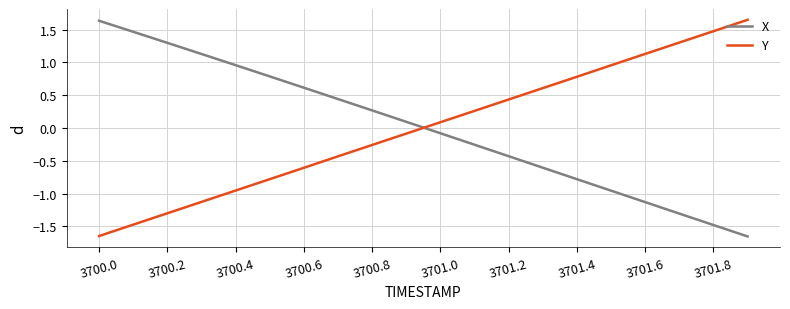

How many times do X and Y cross each other?

1